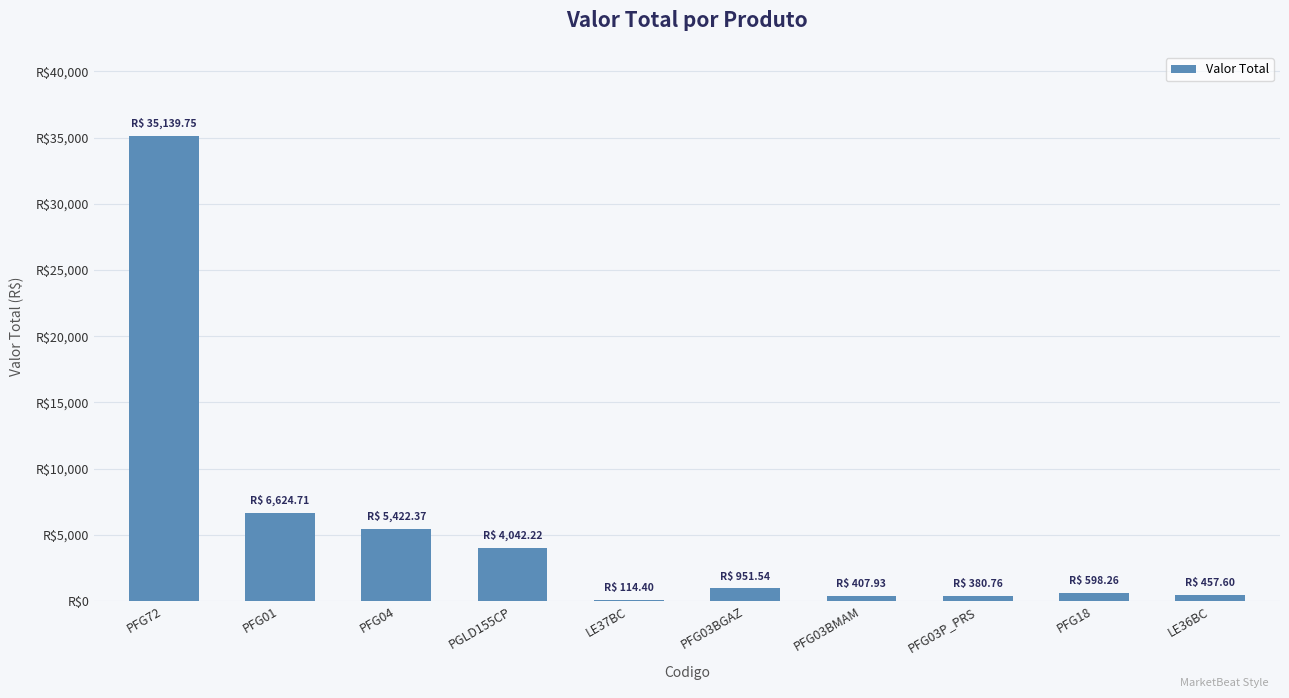

How many data points are above 951?

5